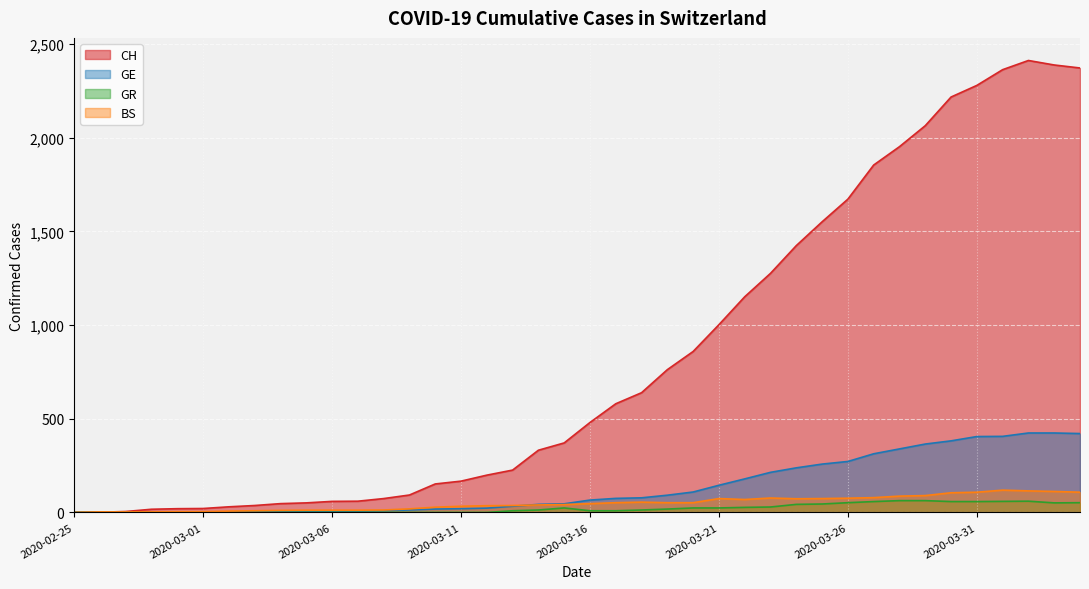

How many lines are shown in the chart?

4